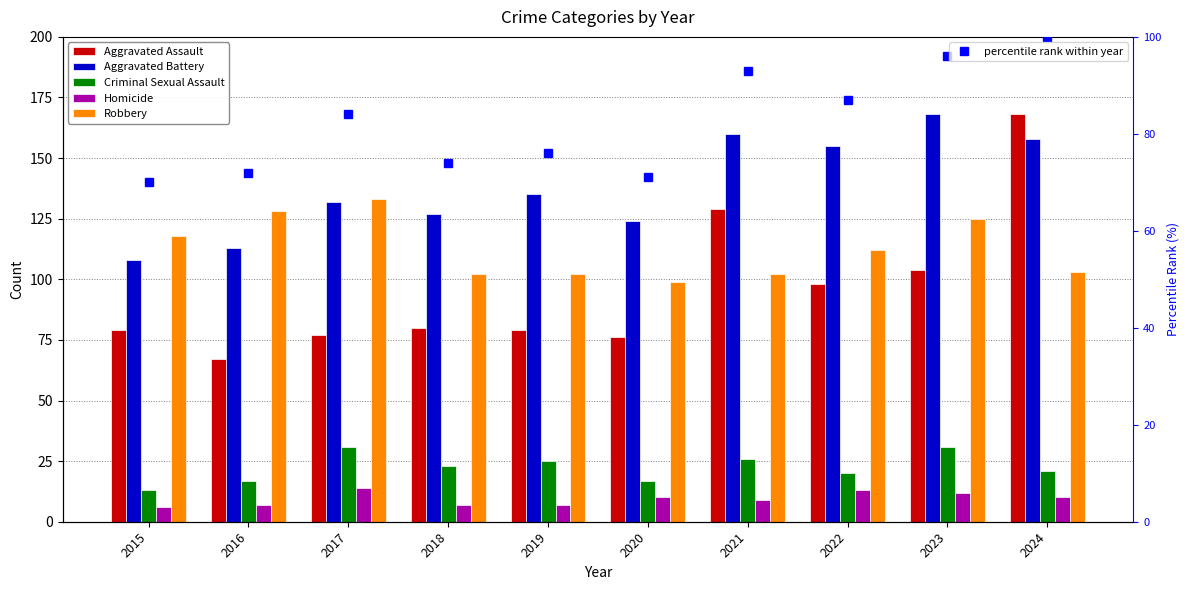

The value of Homicide at 2023 is 12. True or false?

True